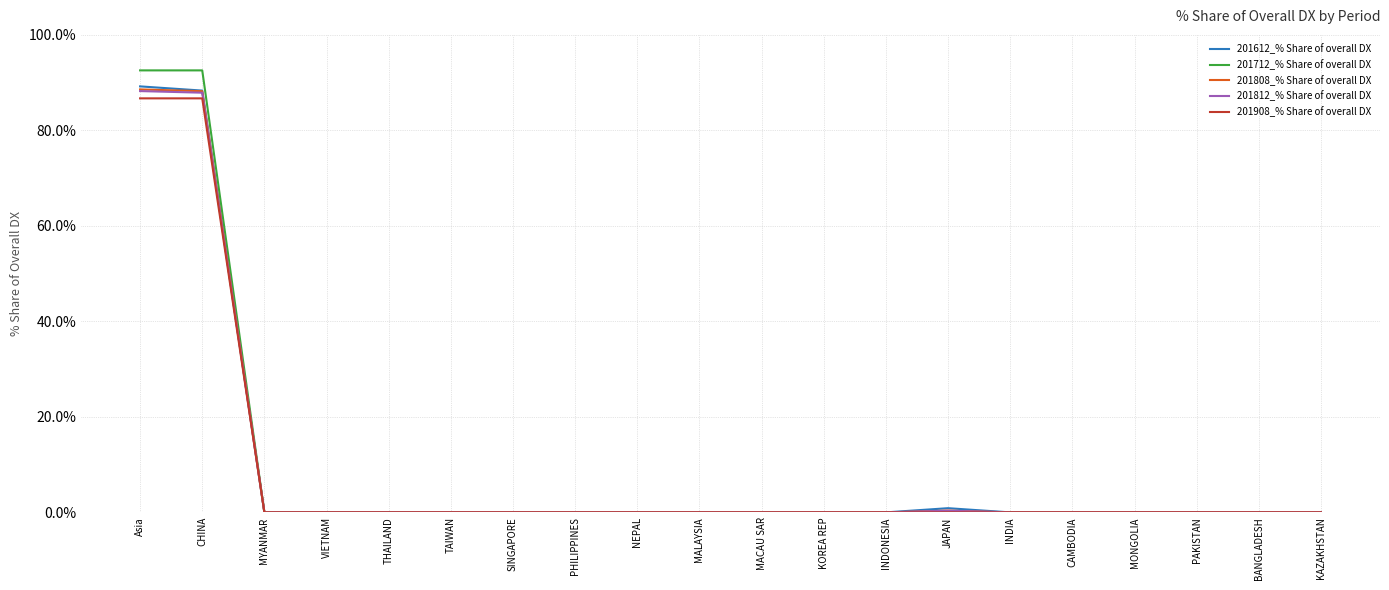

What position from the left is TAIWAN?

6